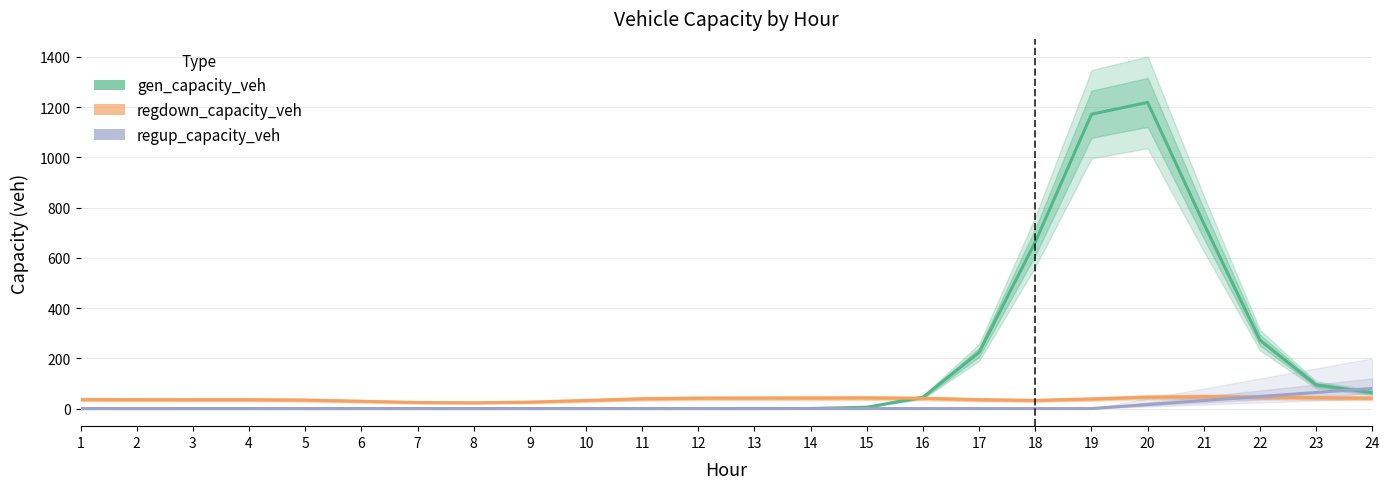

What is the value of the regdown_capacity_veh point at the 23rd from the left?

43.0